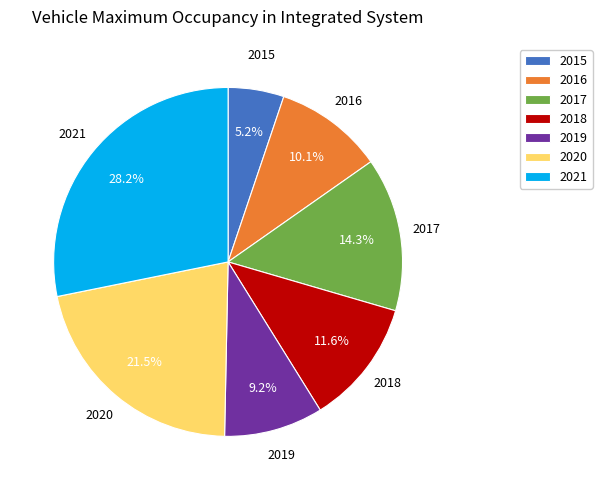

What is the smallest slice in the pie chart?

2015